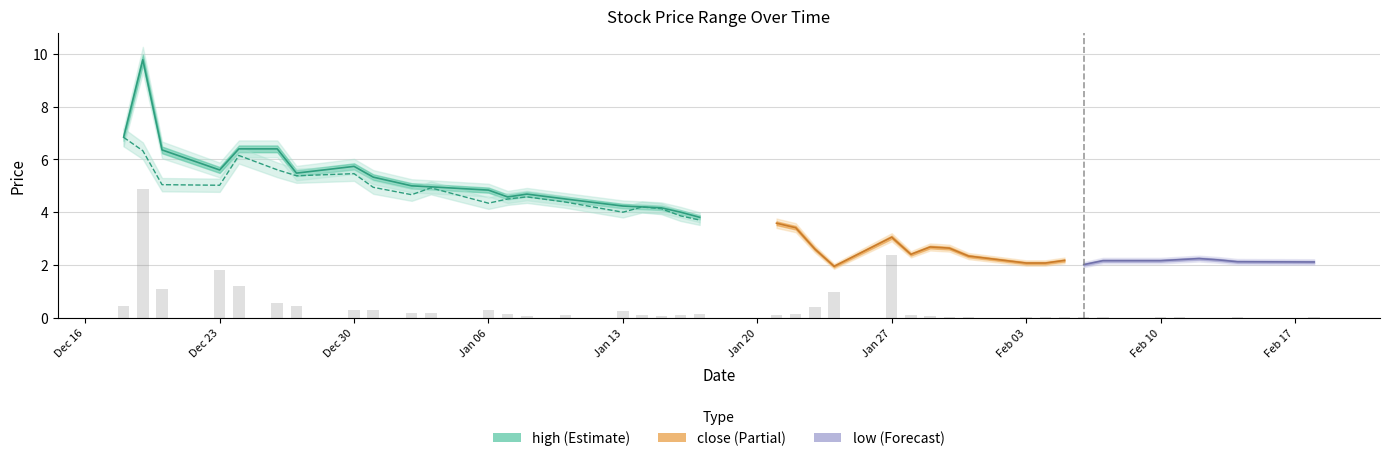

How many groups of bars are there?

40